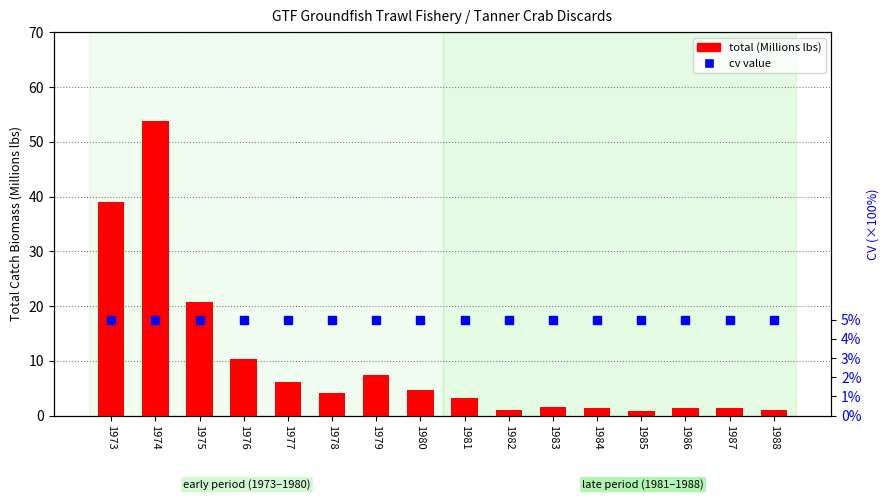

At how many categories does at least one series exceed 51?

1